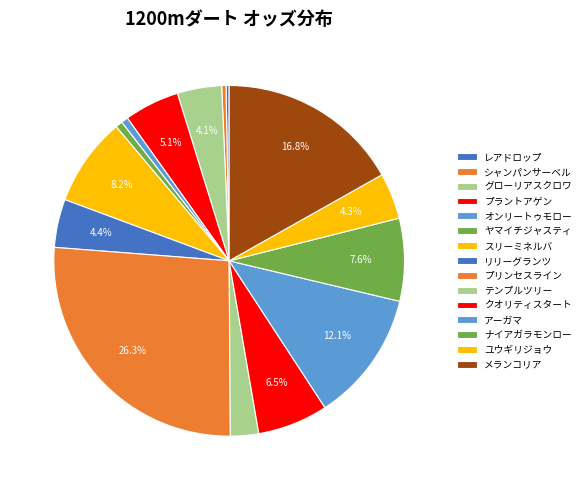

What is the largest slice in the pie chart?

プリンセスライン